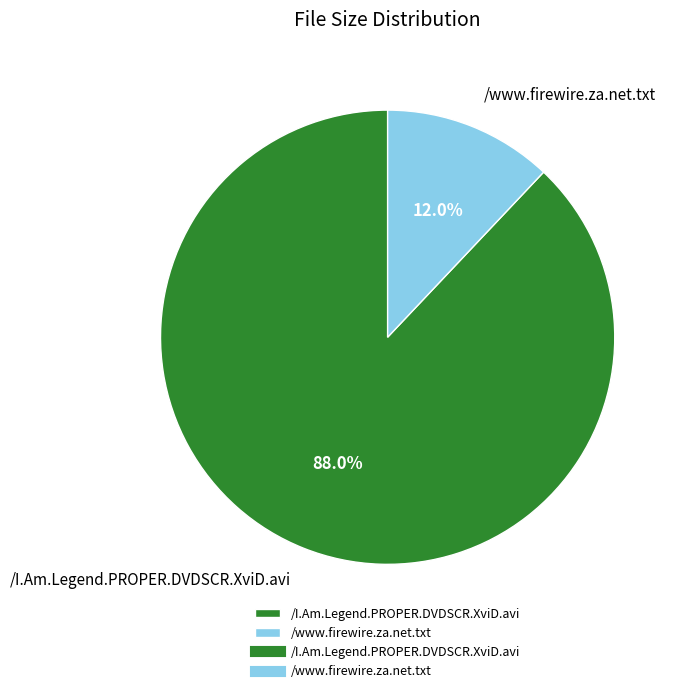

Which category has the smallest portion of the pie?

/www.firewire.za.net.txt